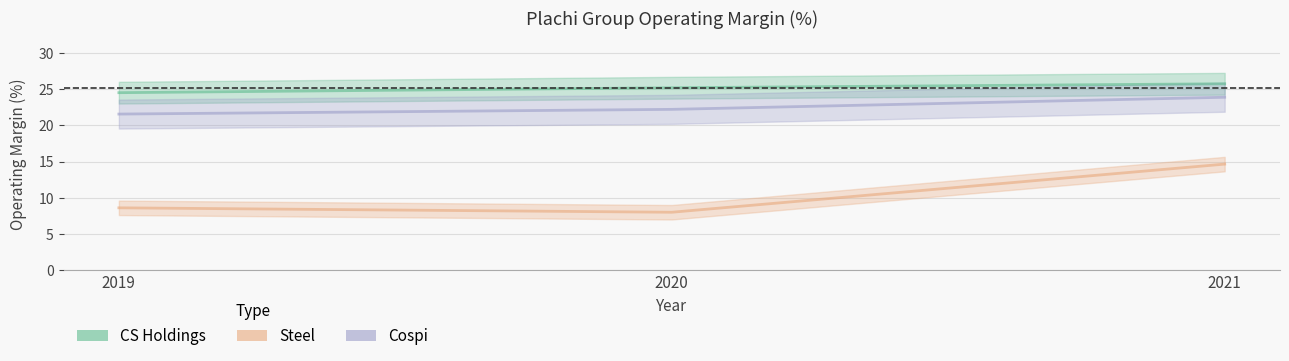

Is it true that Steel equals 13.1 at 2019?

False